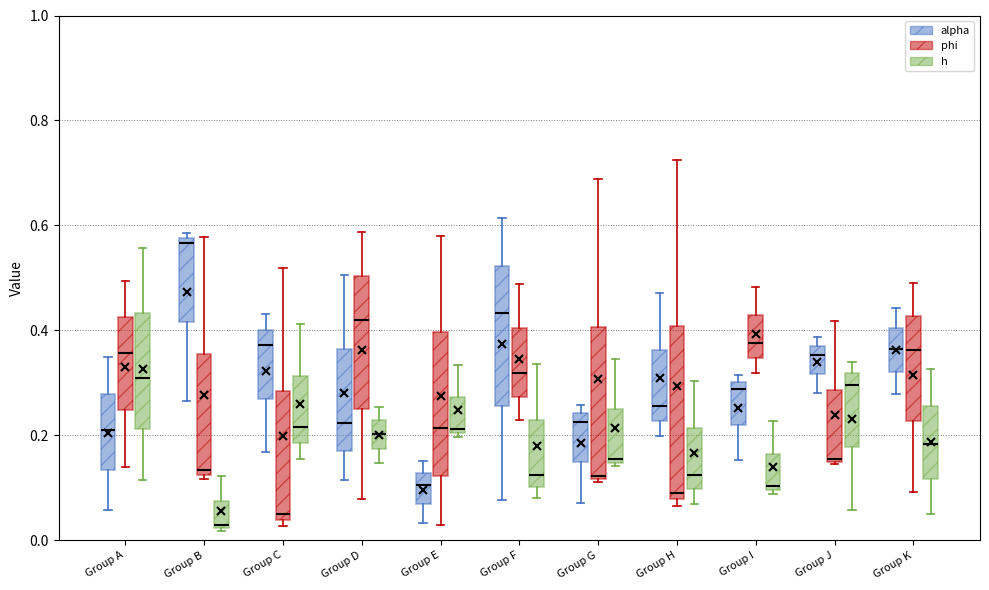

Where does the upper whisker of the box for Group E (alpha) end on the y-axis? The values are not printed on the chart, so give them approximately, as read against the axis.

0.16